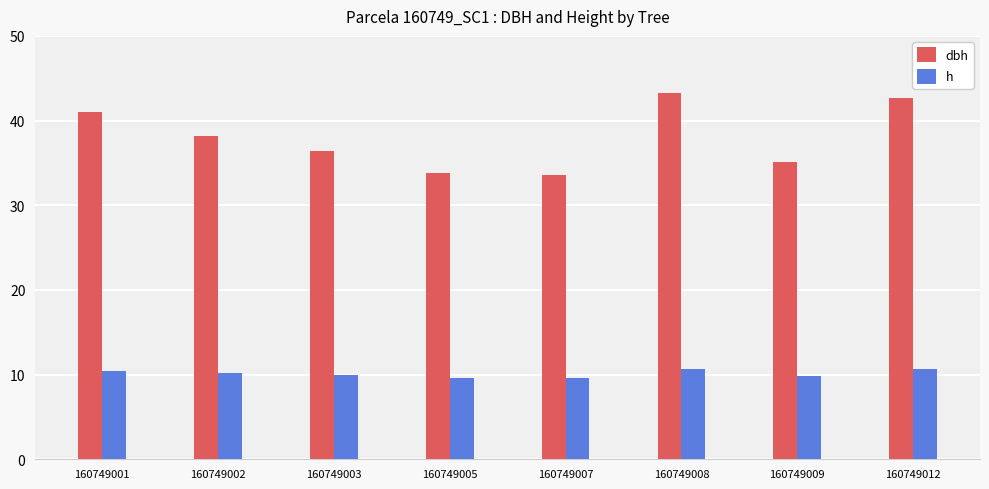

What are all the series names shown in the legend?

dbh, h